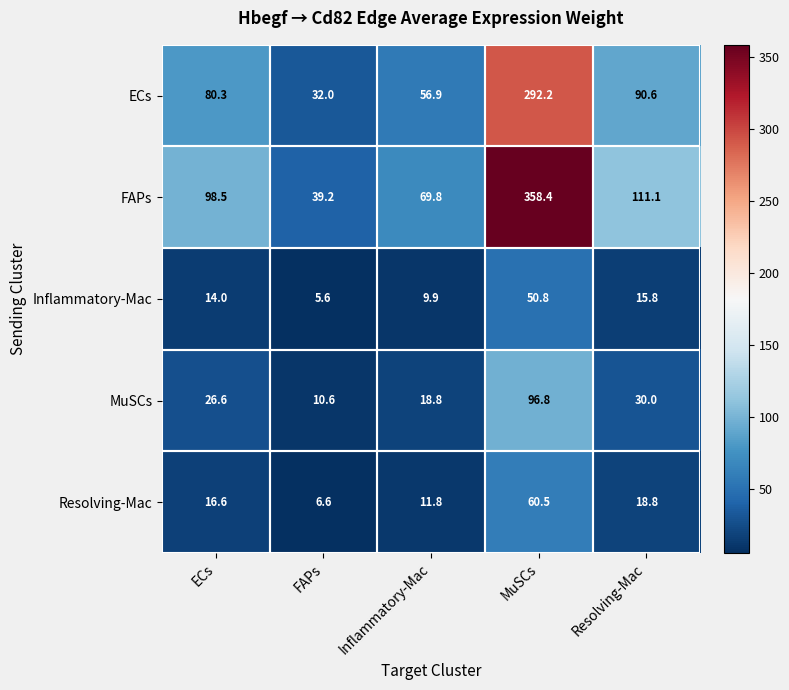

The value of FAPs at Resolving-Mac is 111.1. True or false?

True